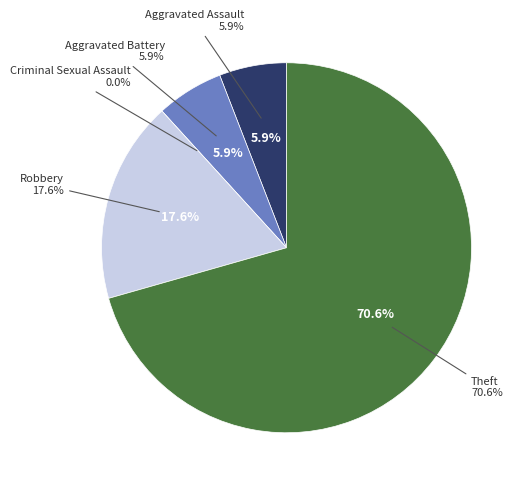

Does Robbery account for over 50% of the chart?

No